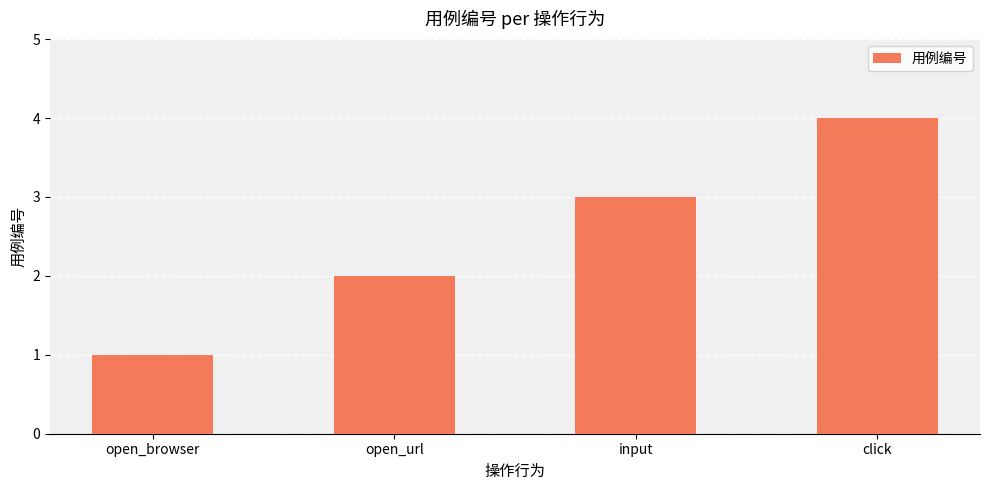

What is the greatest value displayed?

4